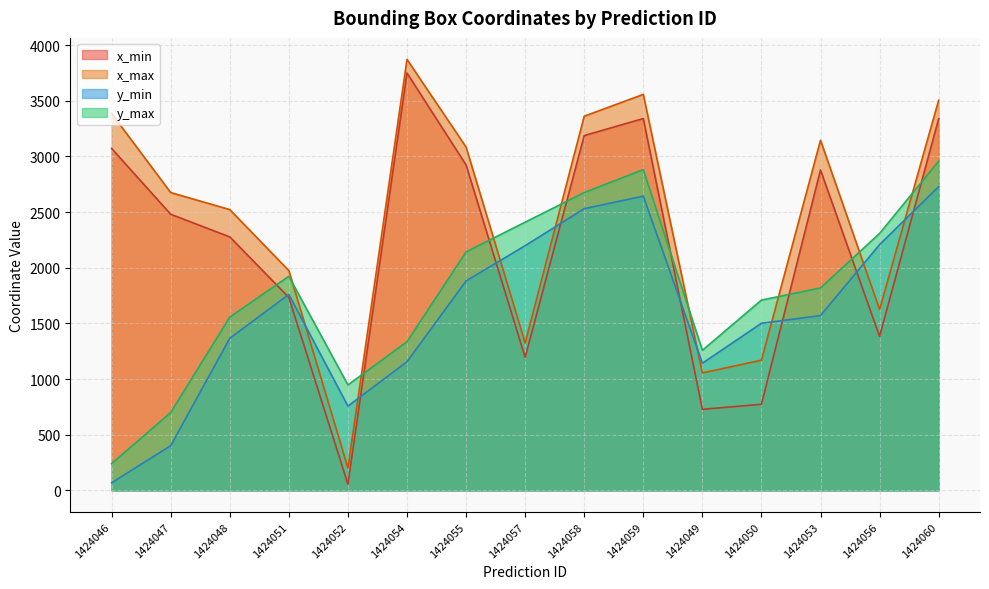

What is the label of the 14th point from the left?

1424056